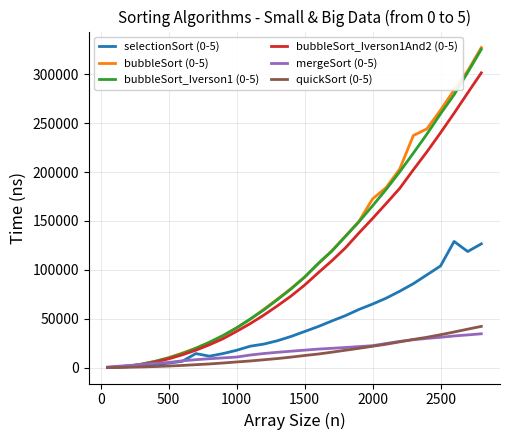

What is the maximum value shown in the chart?

327293